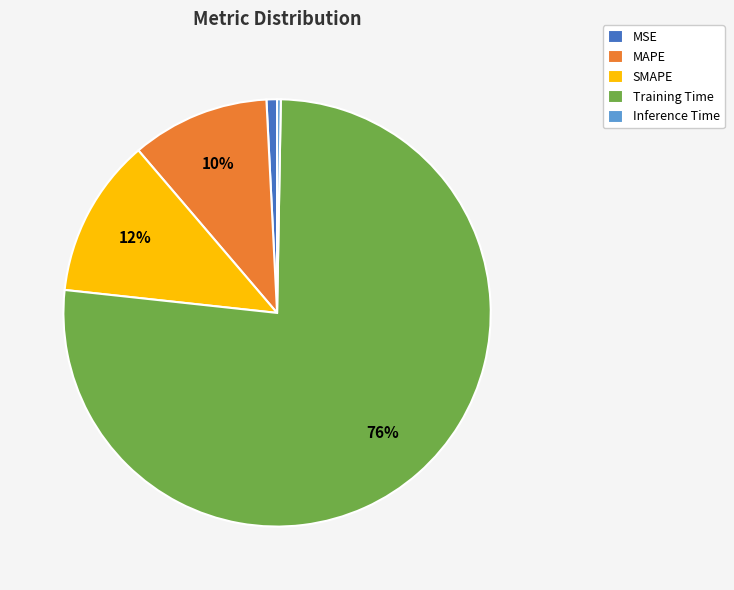

What is the largest slice in the pie chart?

Training Time